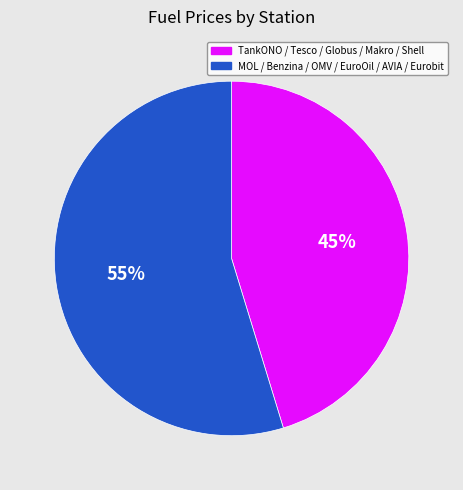

Does any single category account for the majority?

Yes